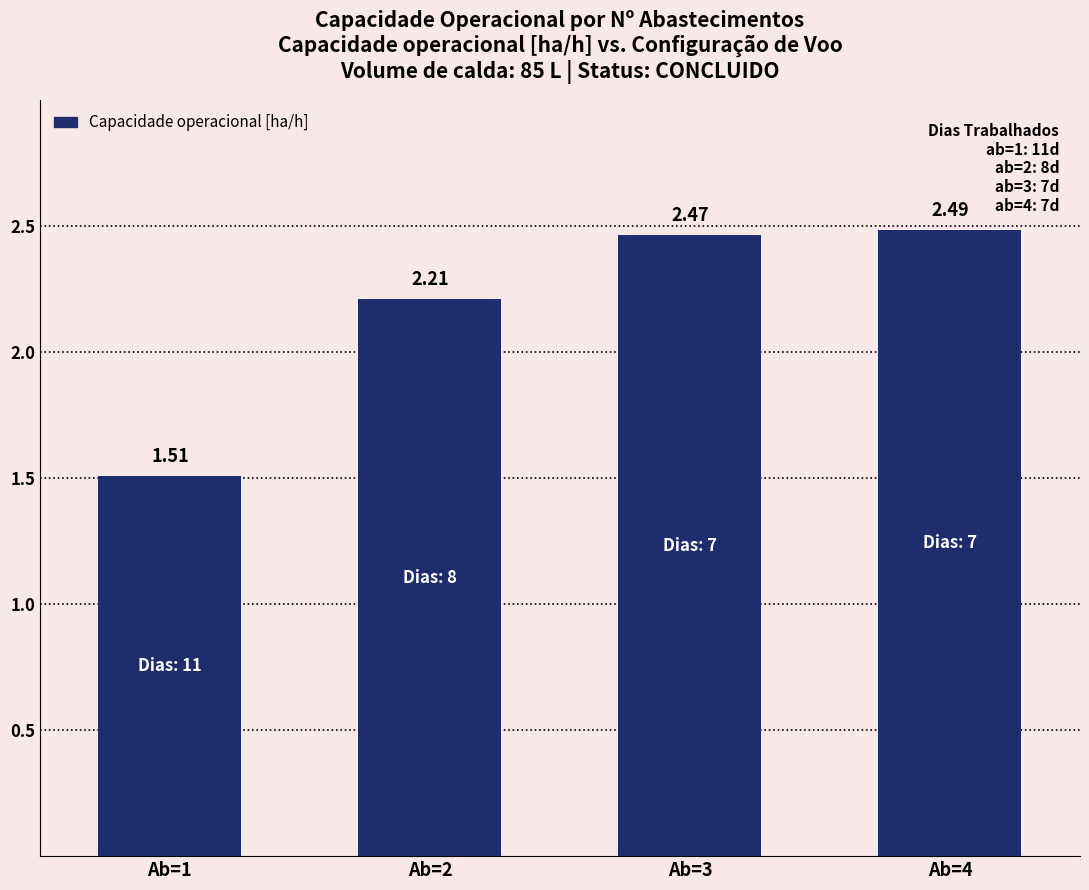

Count the values in the range 2 to 3.

3